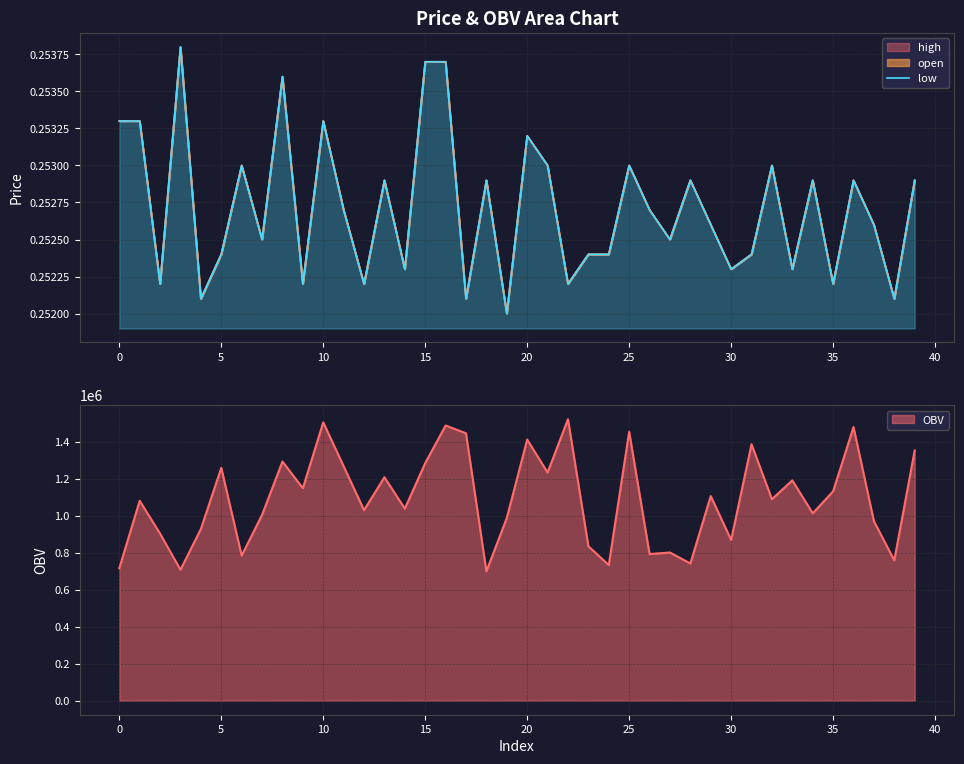

Which has a higher value, 23 or 20?

20